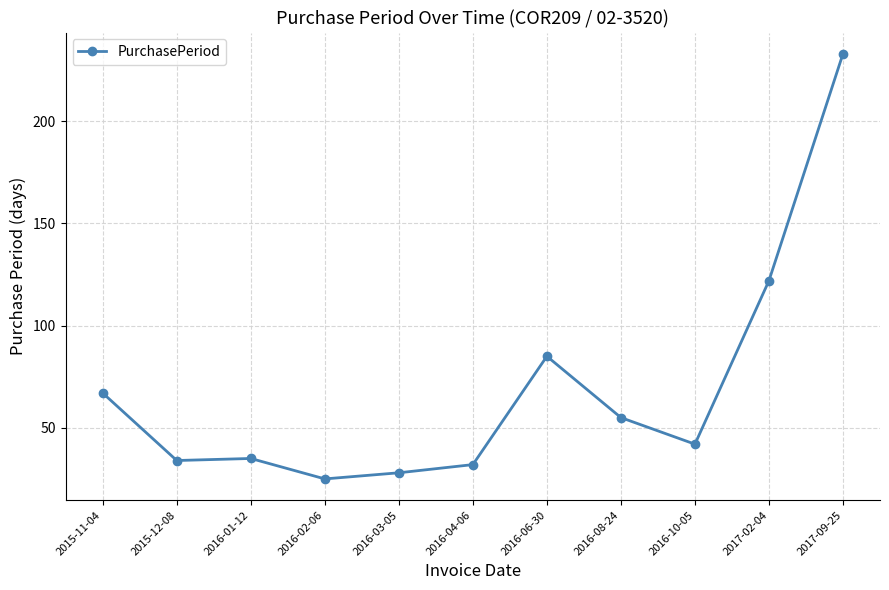

What is the difference between the maximum and minimum values?

208